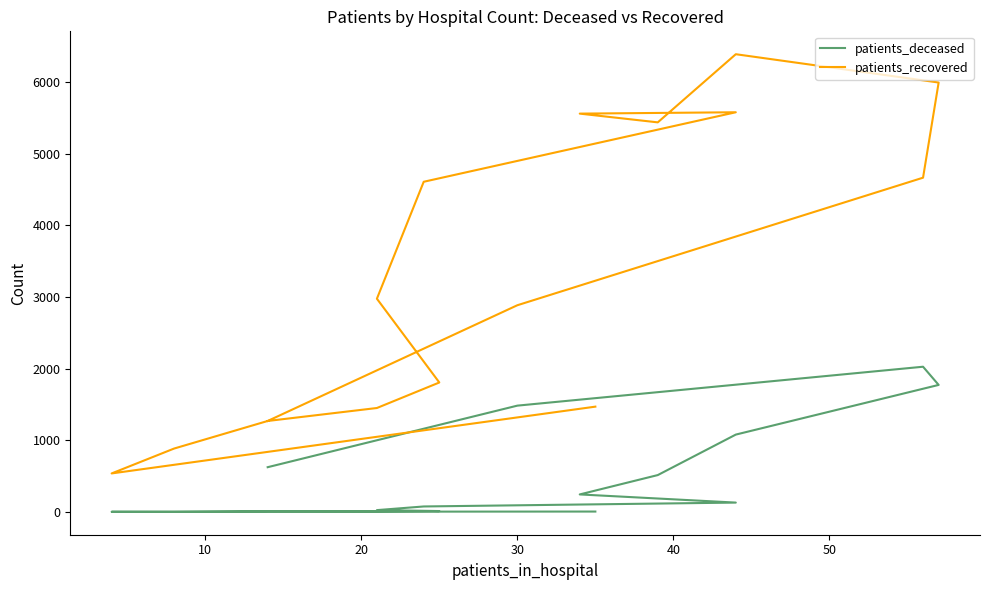

True or false: patients_deceased has more than 1 interior local peaks.

True